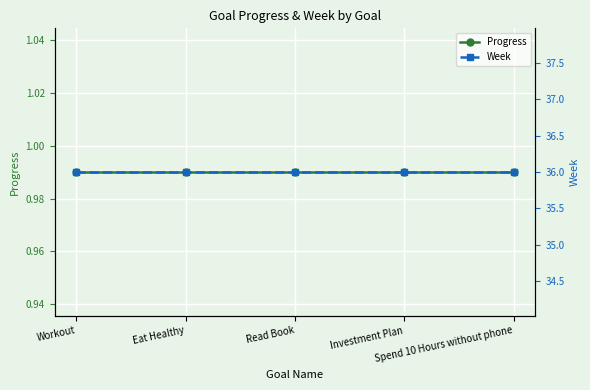

At Investment Plan, list the series in order from smallest to largest.

Progress, Week